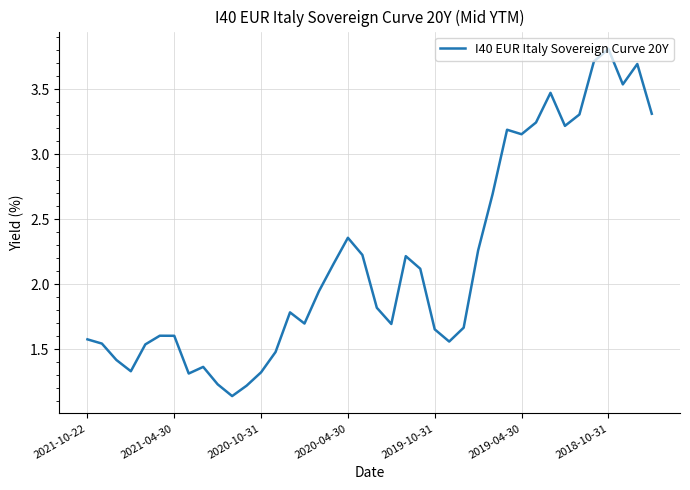

What is the maximum value shown in the chart?

3.8